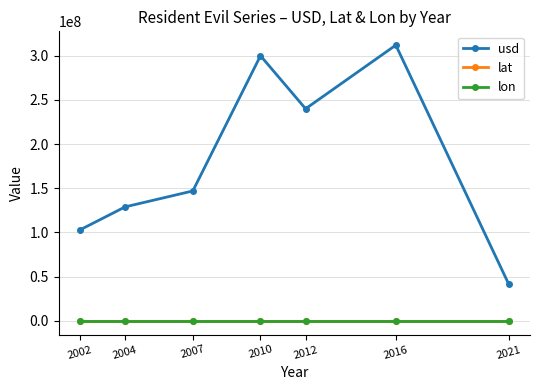

At which category does the chart reach its peak across all series?

2016